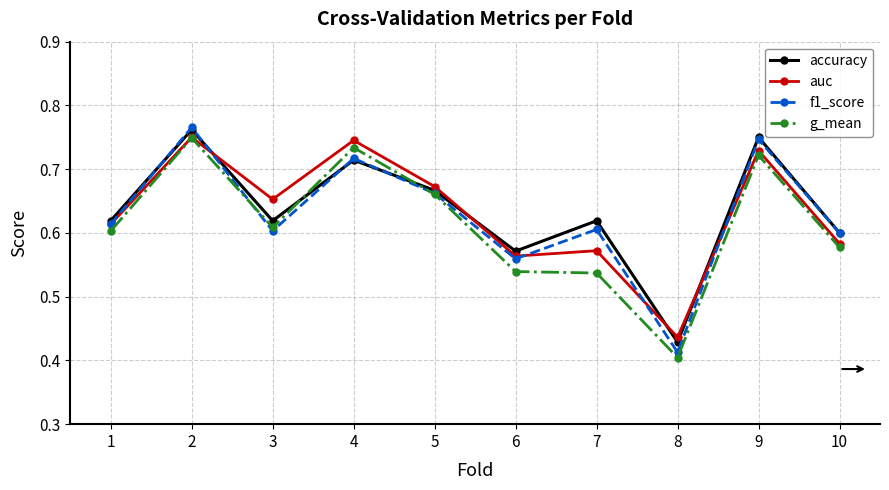

At which category does the chart reach its minimum across all series?

8